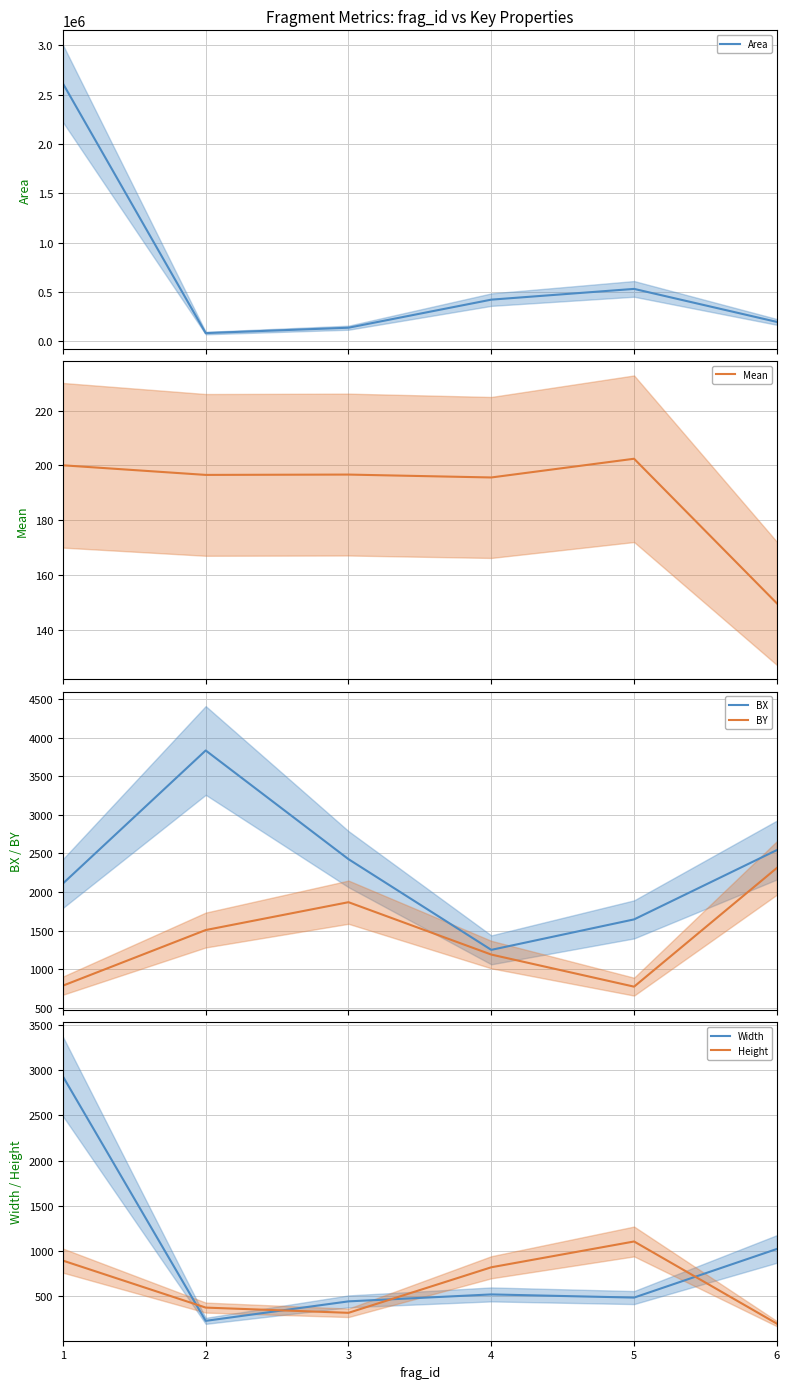

What is the minimum value for BY?

773